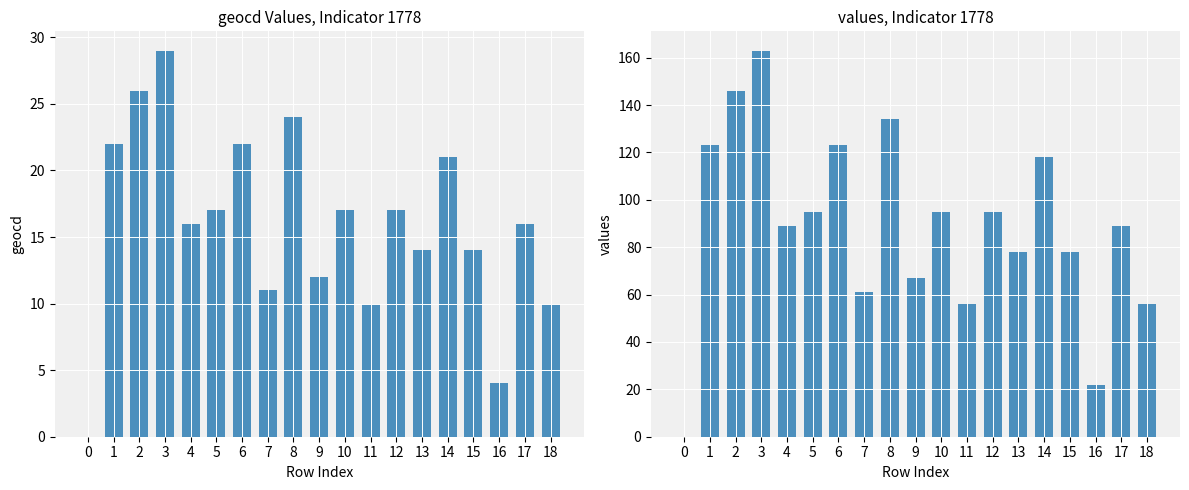

Where is geocd nearest to the value 14?

13